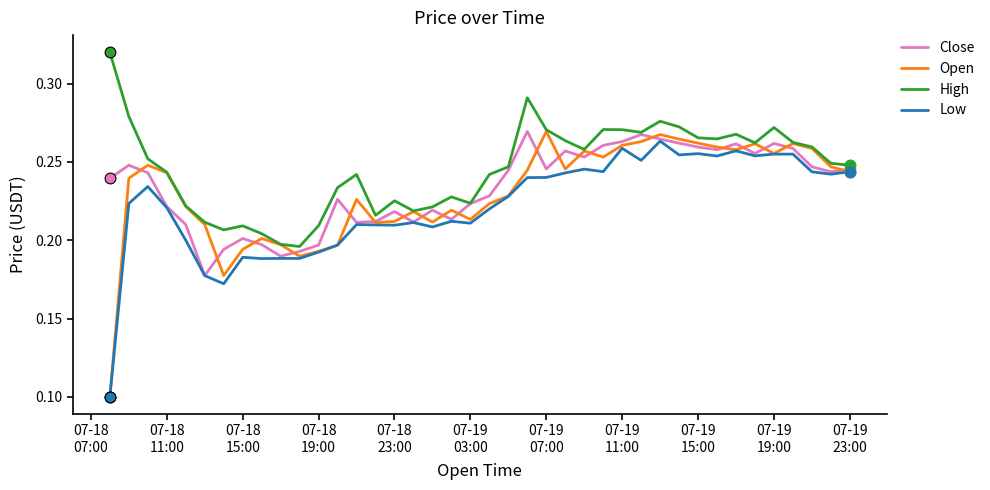

List the series in order of their overall mean, lowest first.

Low, Open, Close, High